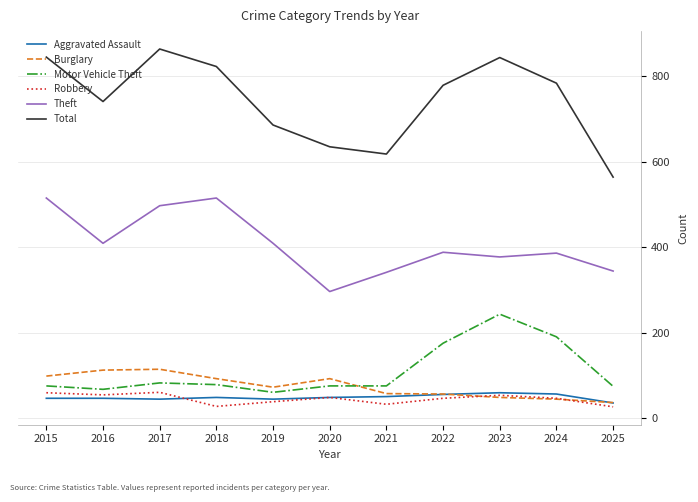

What value does the Burglary series have at 2022?

56